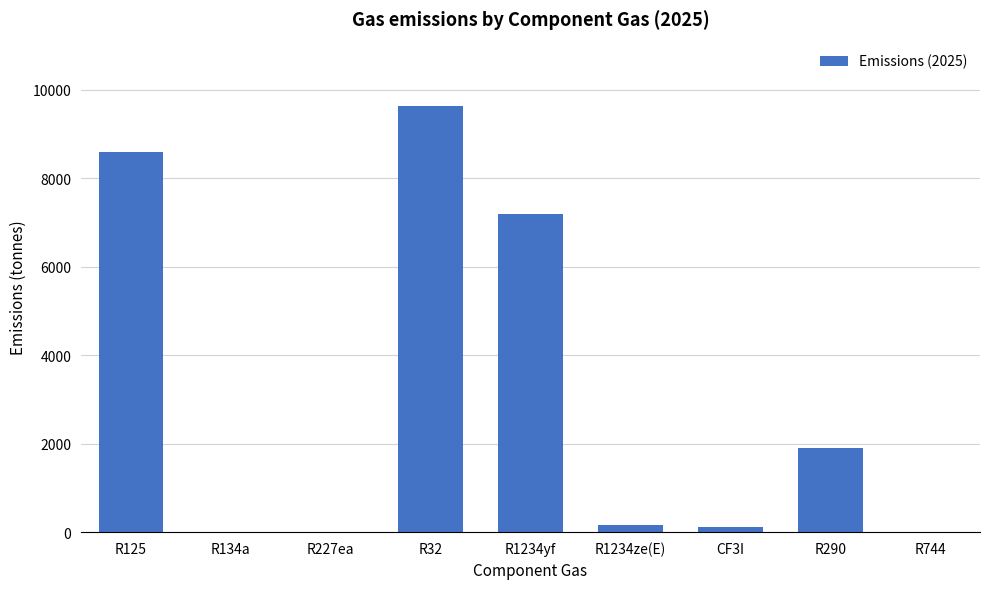

At which label is the value closest to 4819?

R1234yf